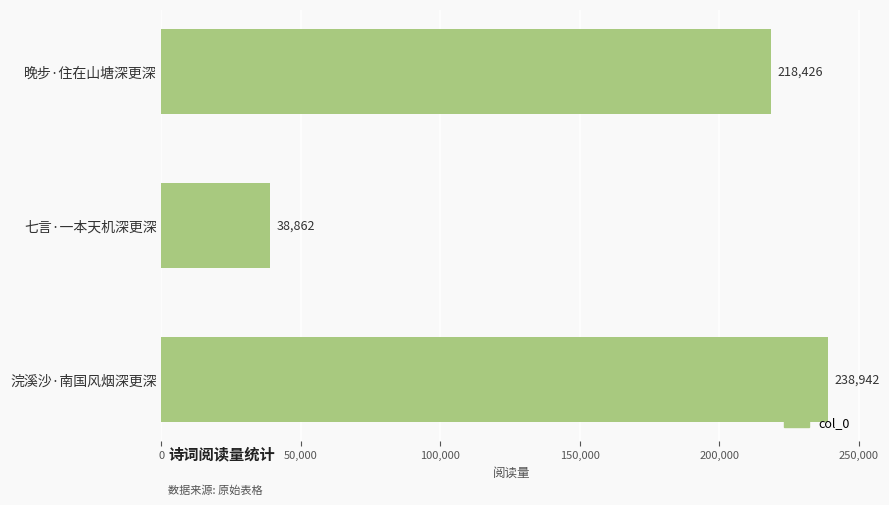

True or false: the data shows 238942 at 浣溪沙·南国风烟深更深.

True